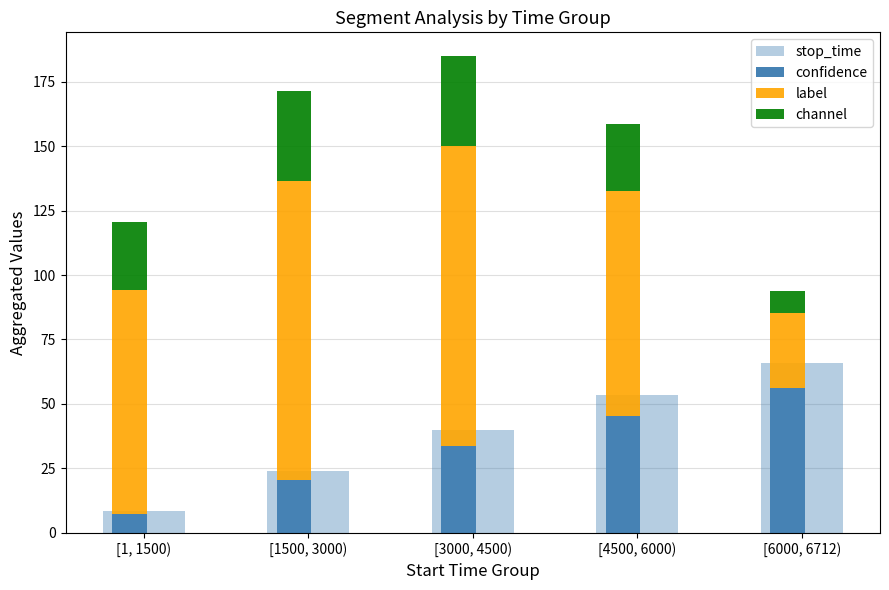

Rank the series at [3000, 4500) from highest to lowest value.

label, stop_time, channel, confidence